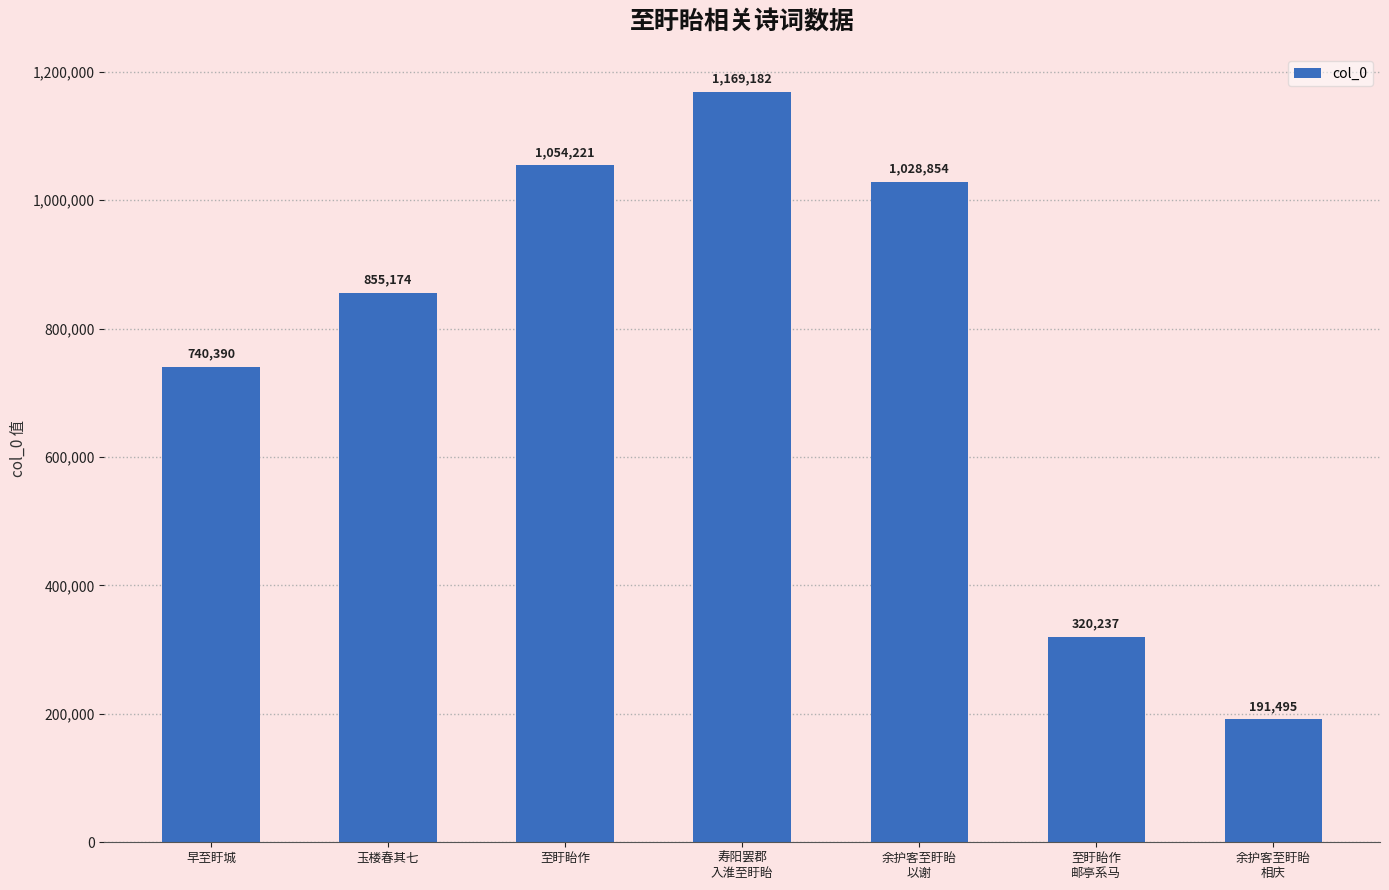

What is the label of the 3rd bar from the left?

至盱眙作